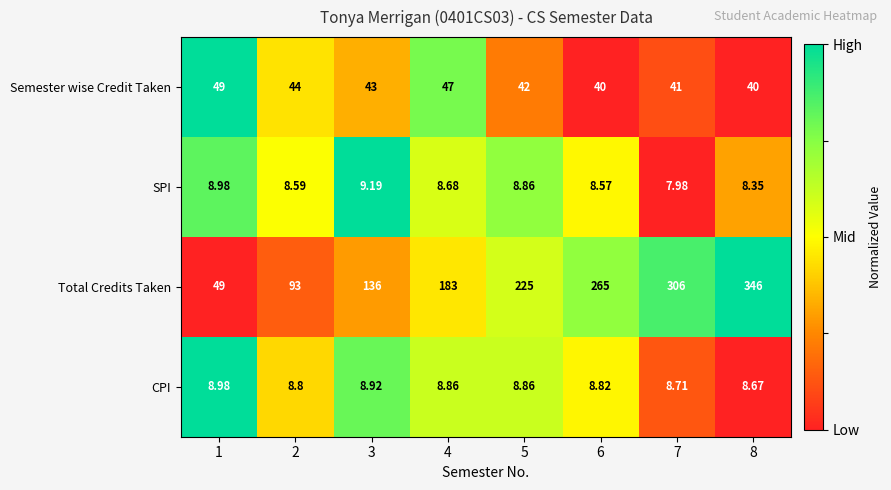

List the series in order of their peak value, highest first.

Total Credits Taken, Semester wise Credit Taken, SPI, CPI